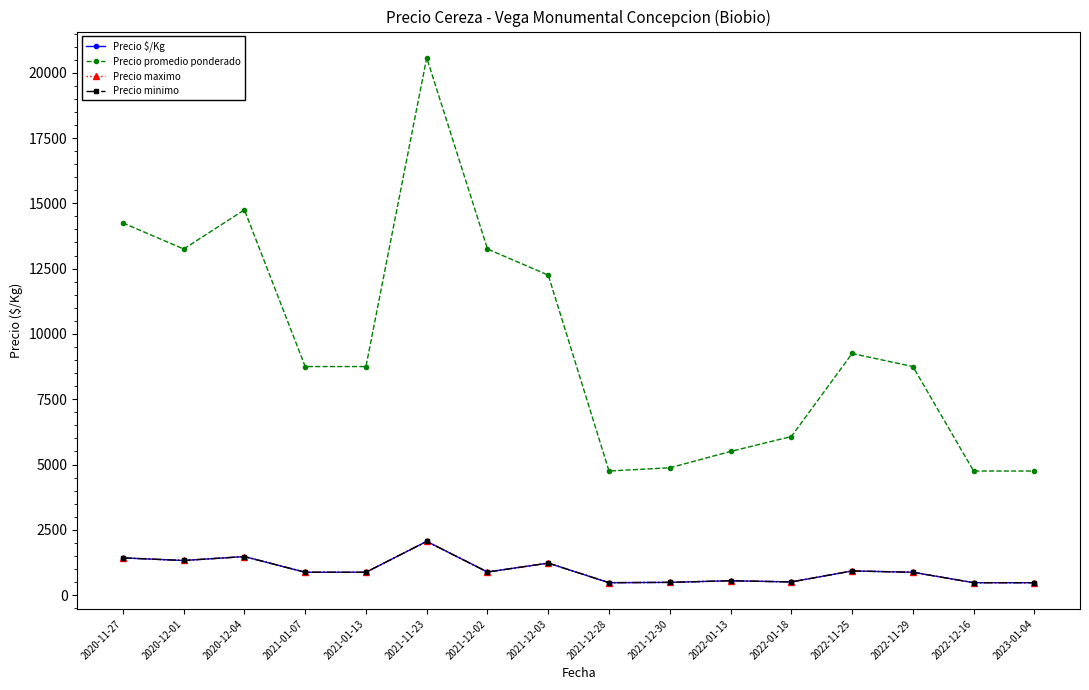

List the series in order of their peak value, lowest first.

Precio $/Kg, Precio maximo, Precio minimo, Precio promedio ponderado